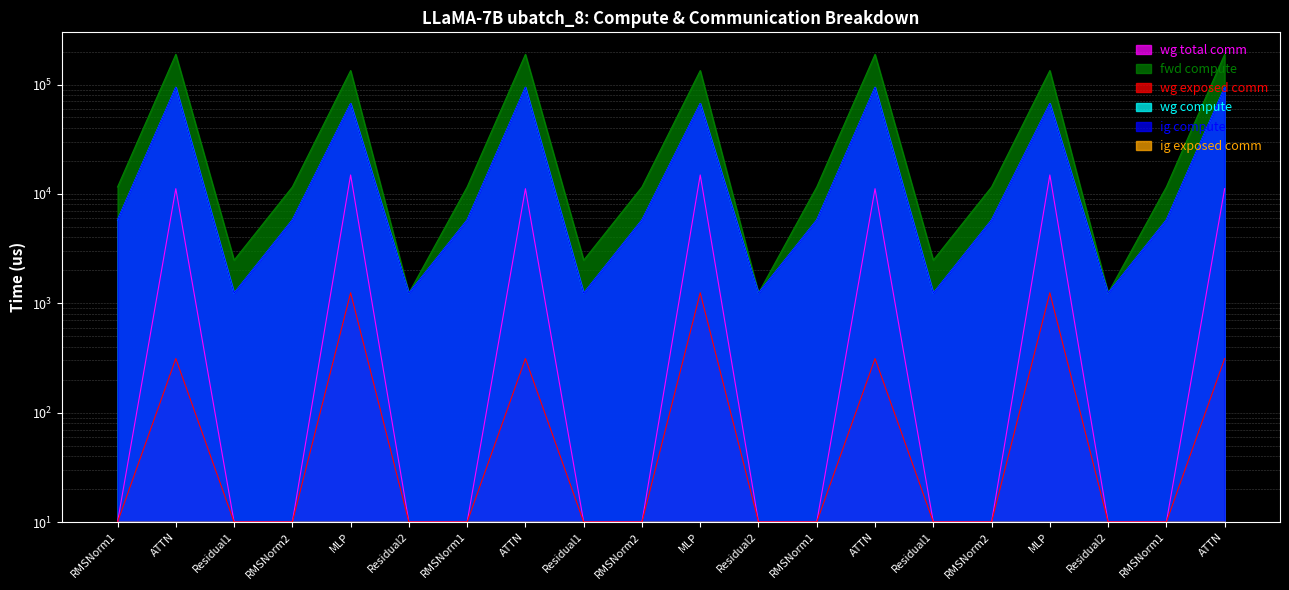

What is the value of the wg total comm point at the 10th from the left?

10.0